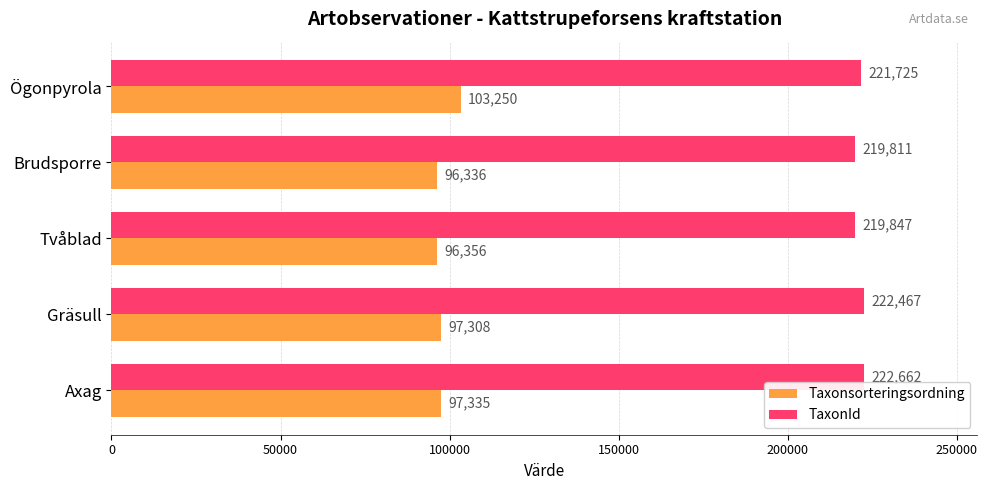

What is the highest value of the TaxonId series?

222662